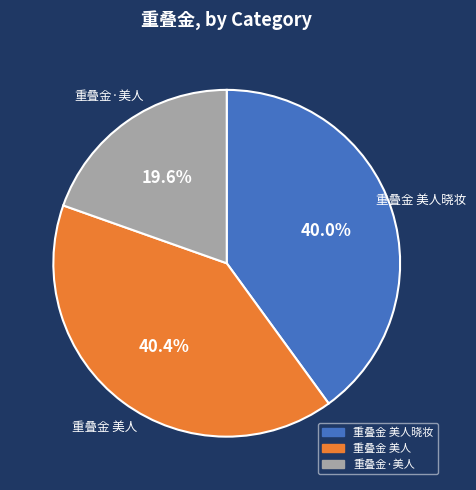

Is there any slice that represents more than half of the pie?

No